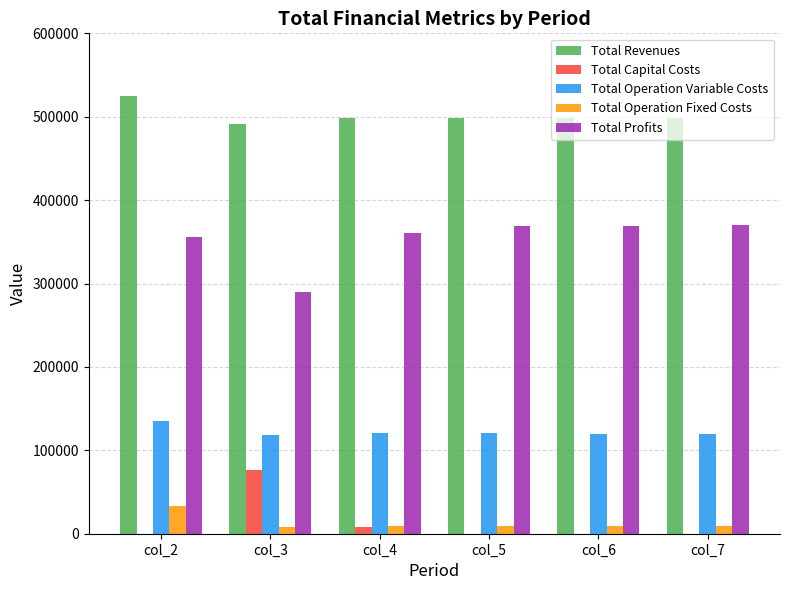

What value does the Total Profits series have at col_7?

369766.1